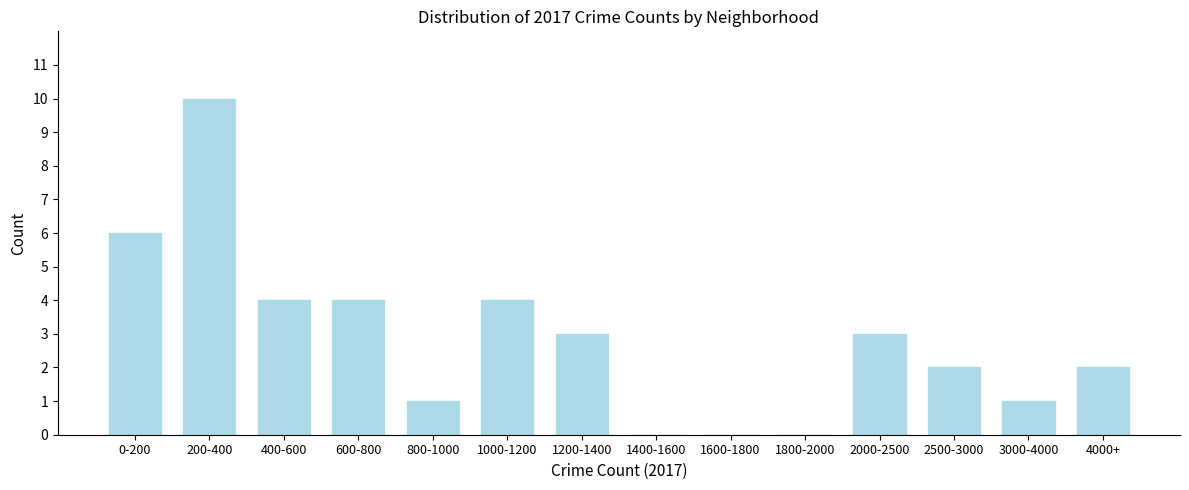

Reading left to right, extract all data points from this chart.

0-200=6	200-400=10	400-600=4	600-800=4	800-1000=1	1000-1200=4	1200-1400=3	1400-1600=0	1600-1800=0	1800-2000=0	2000-2500=3	2500-3000=2	3000-4000=1	4000+=2